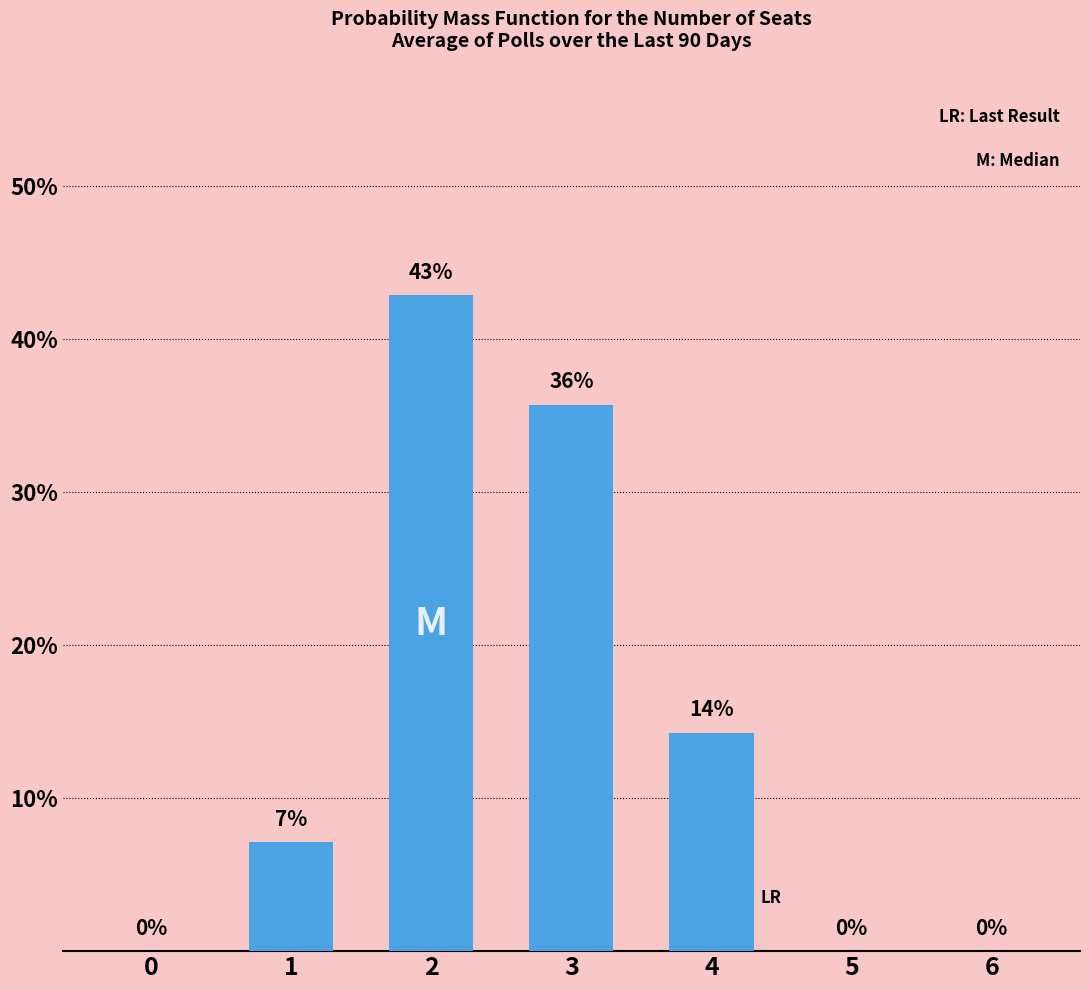

What is the sum of all values?

100.0